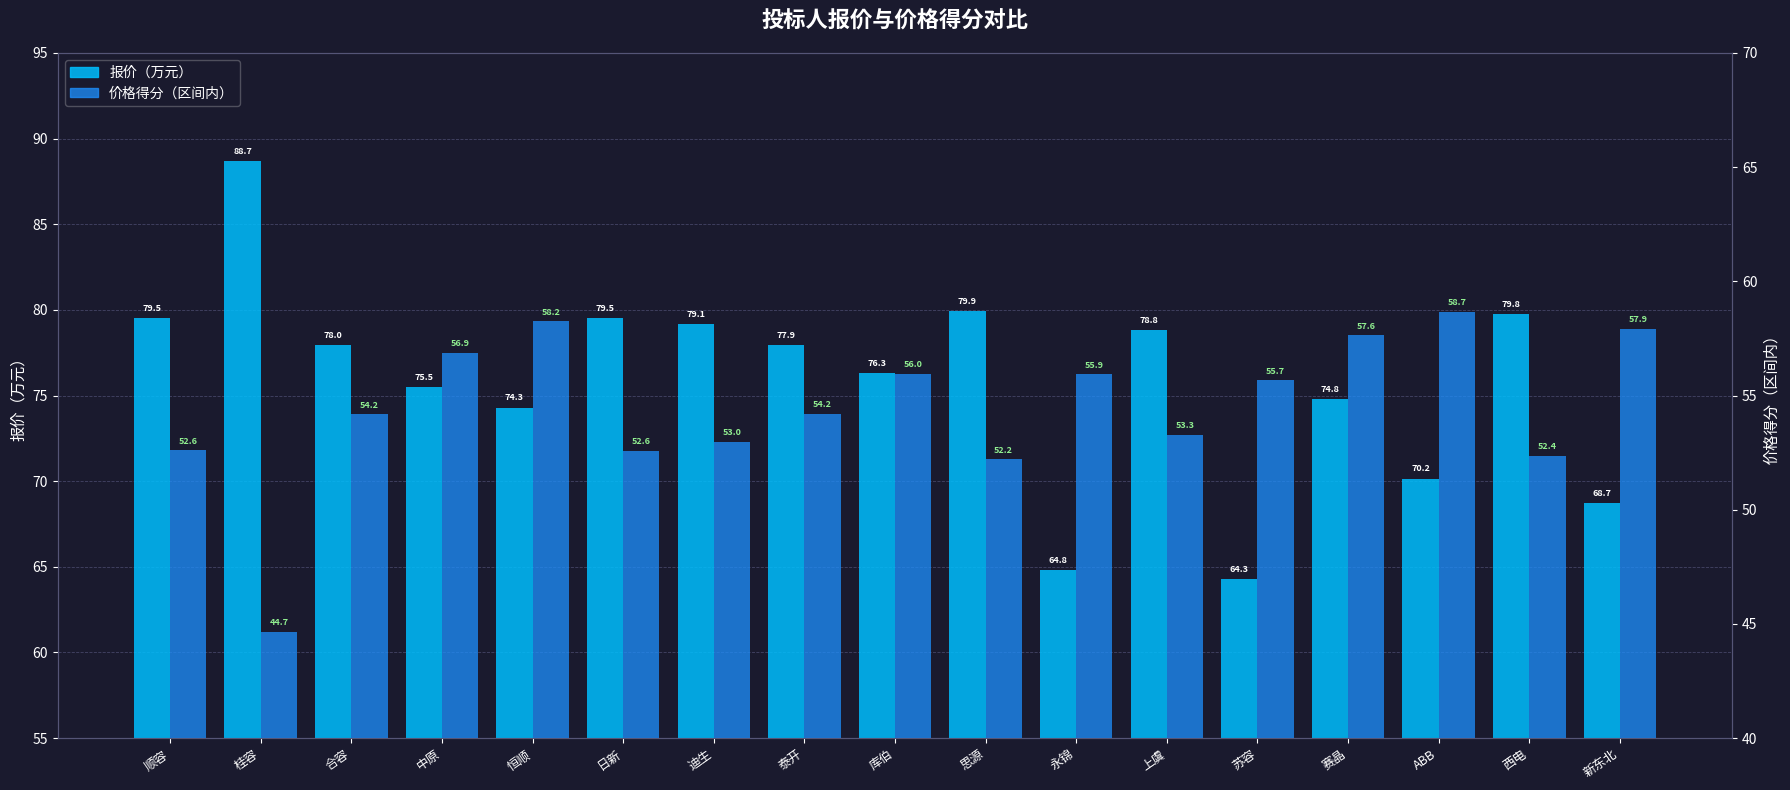

What are all the series names shown in the legend?

报价（万元）, 价格得分（区间内）